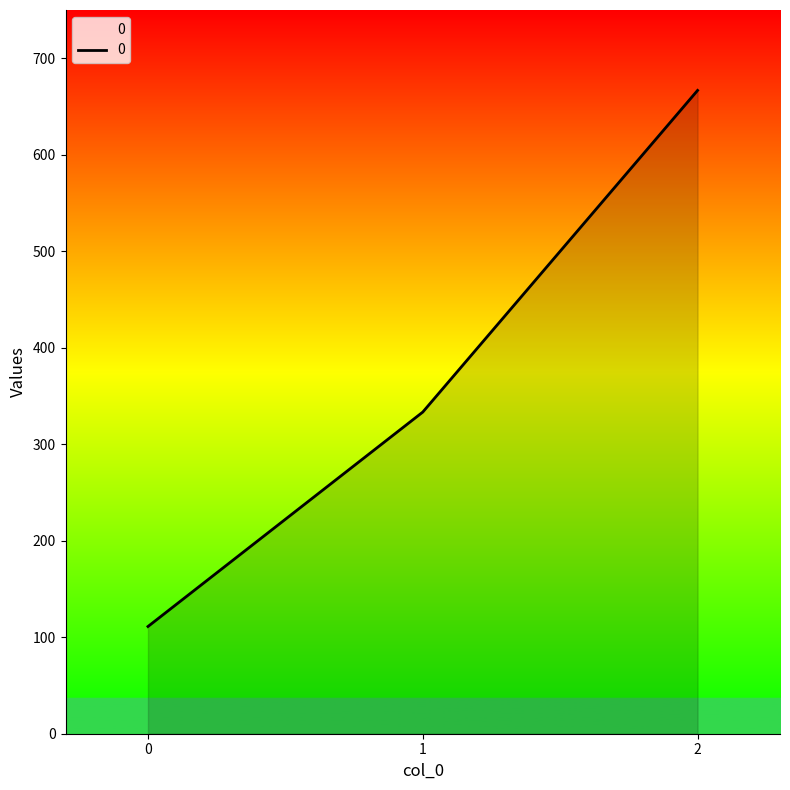

What is the difference between the maximum and minimum values?

555.6